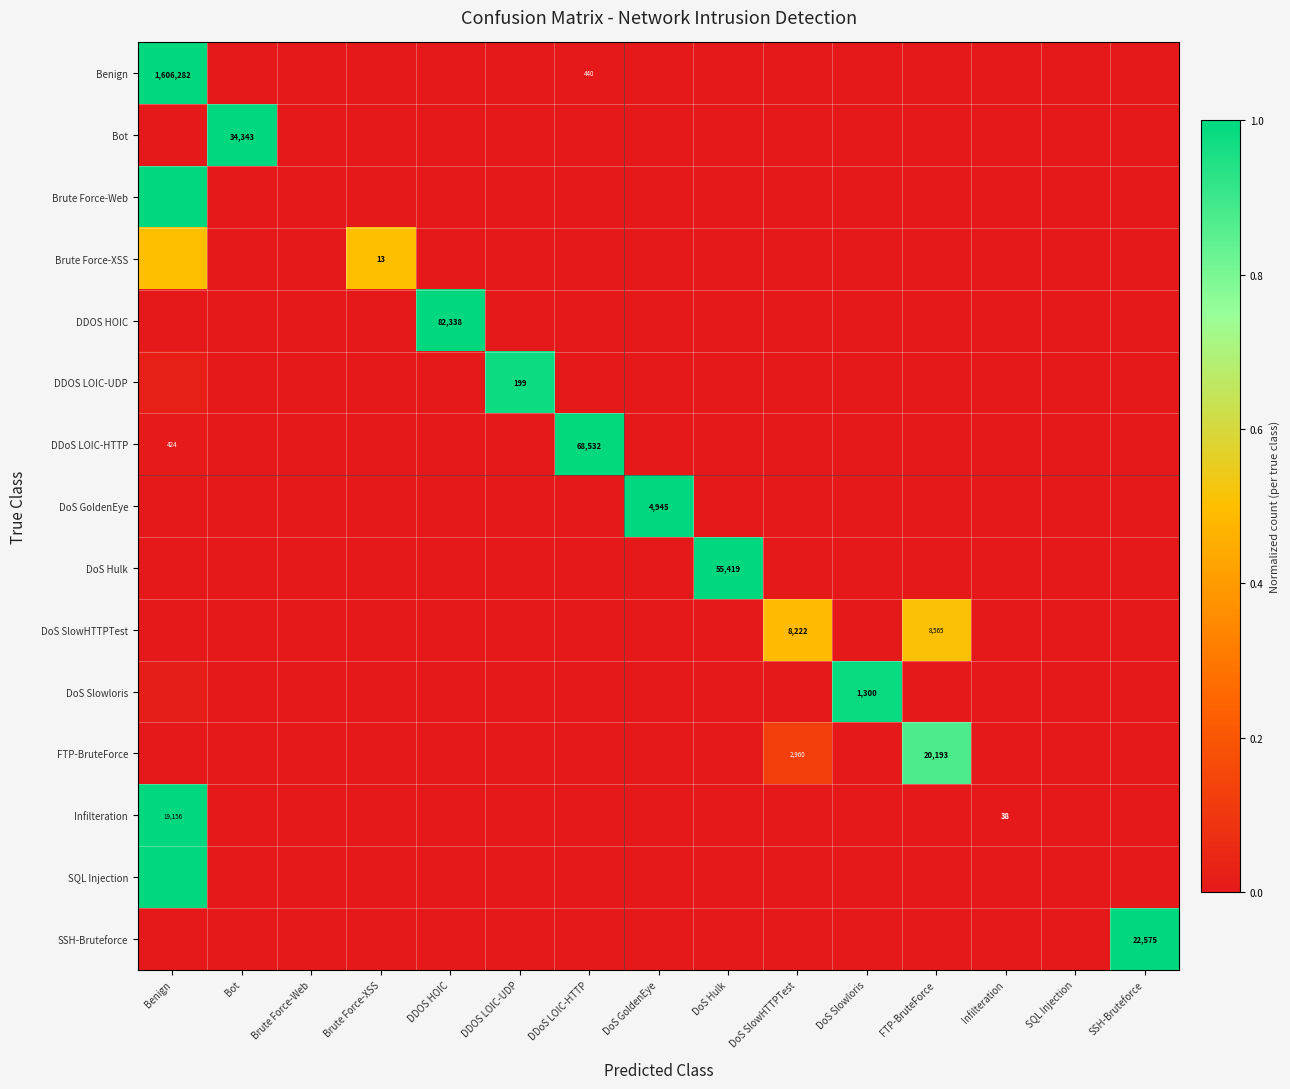

At which category is the sum across all series the highest?

Benign